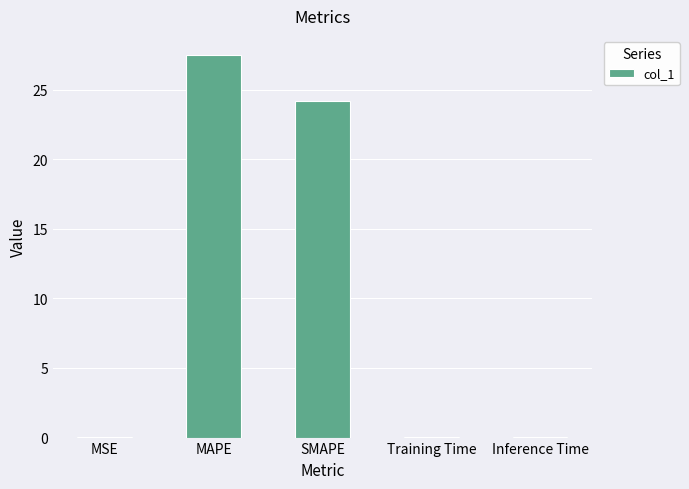

Between MSE and SMAPE, which is larger?

SMAPE